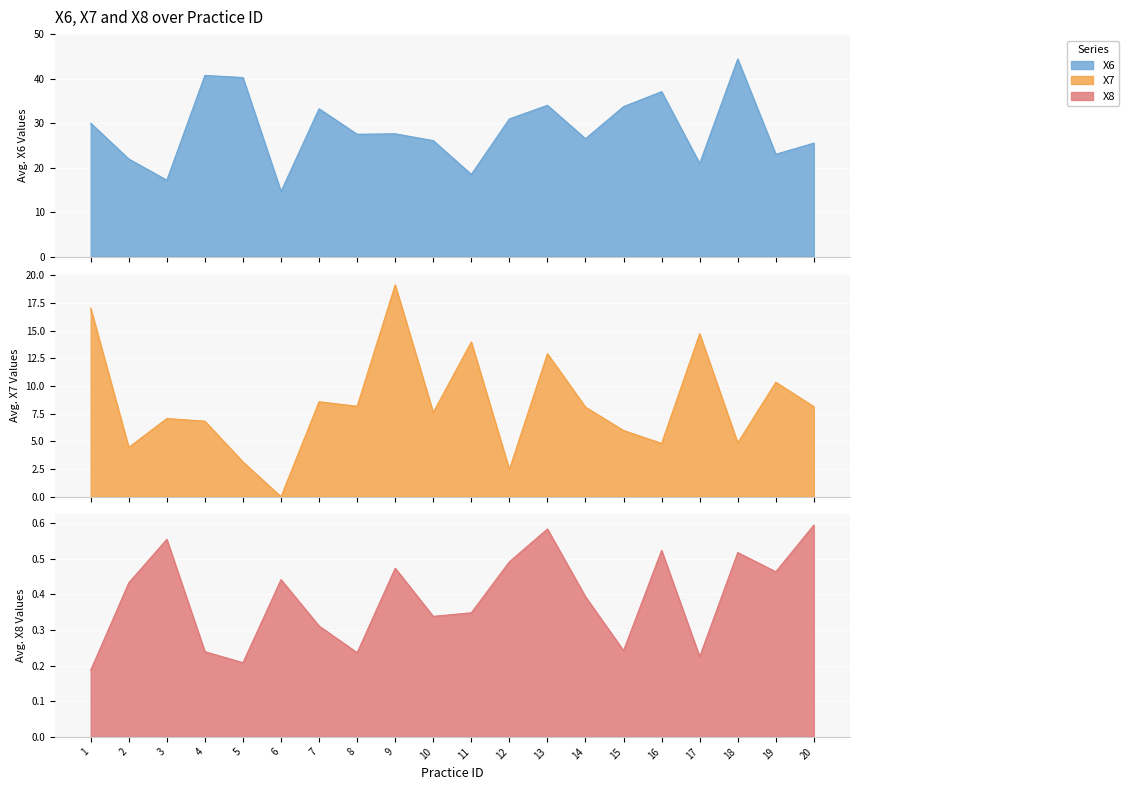

In X7, how many points are lower than both neighbors (excluding endpoints)?

7